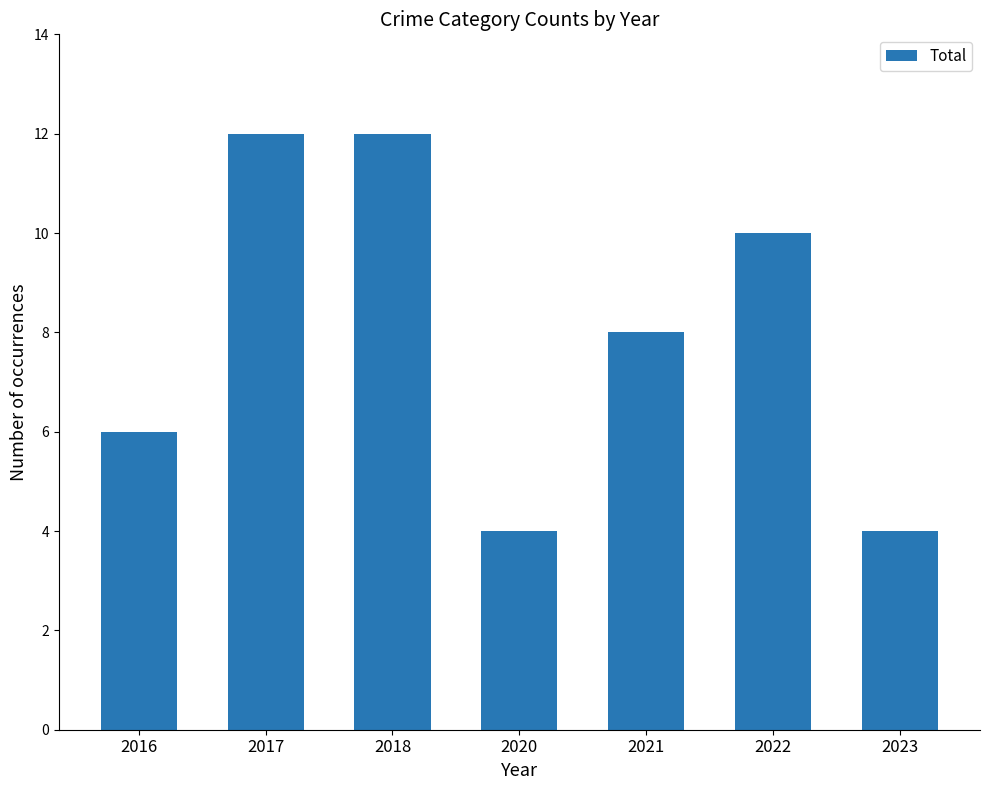

What is the ratio of the value at 2020 to the value at 2018?

0.3